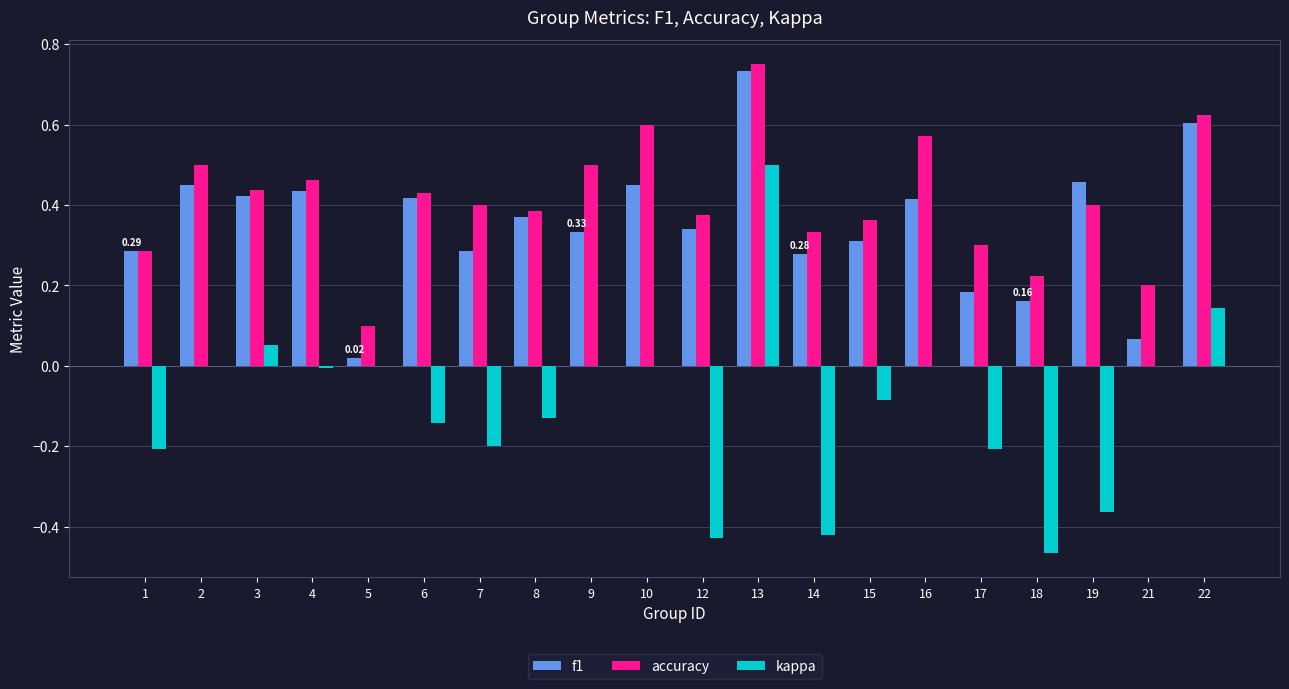

At which category is the sum across all series the highest?

13